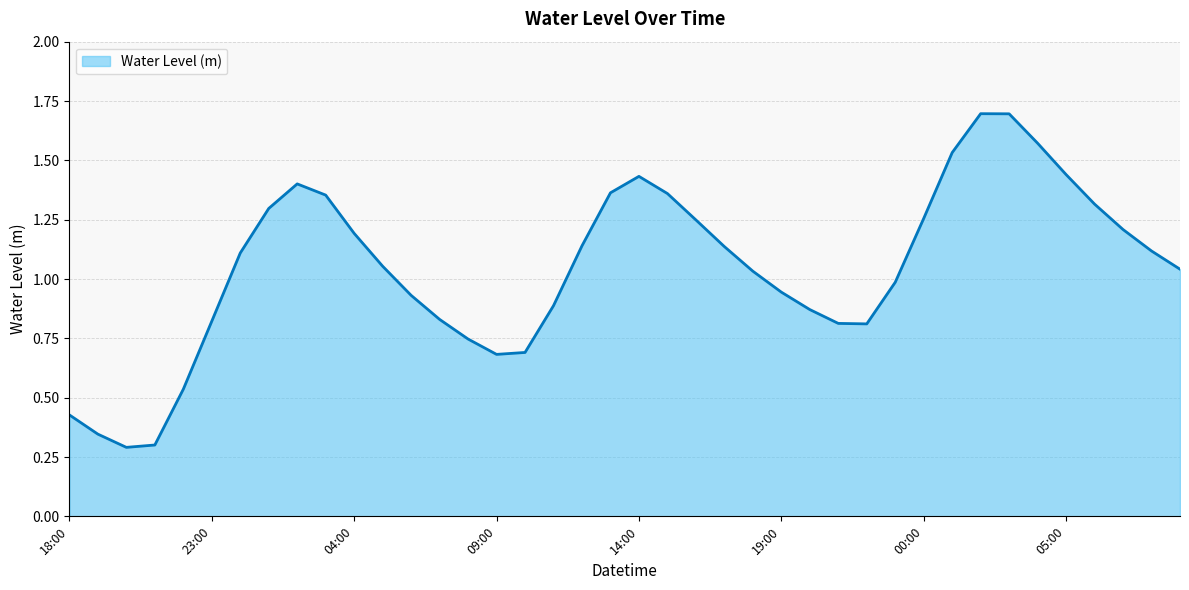

What is the greatest value displayed?

1.7